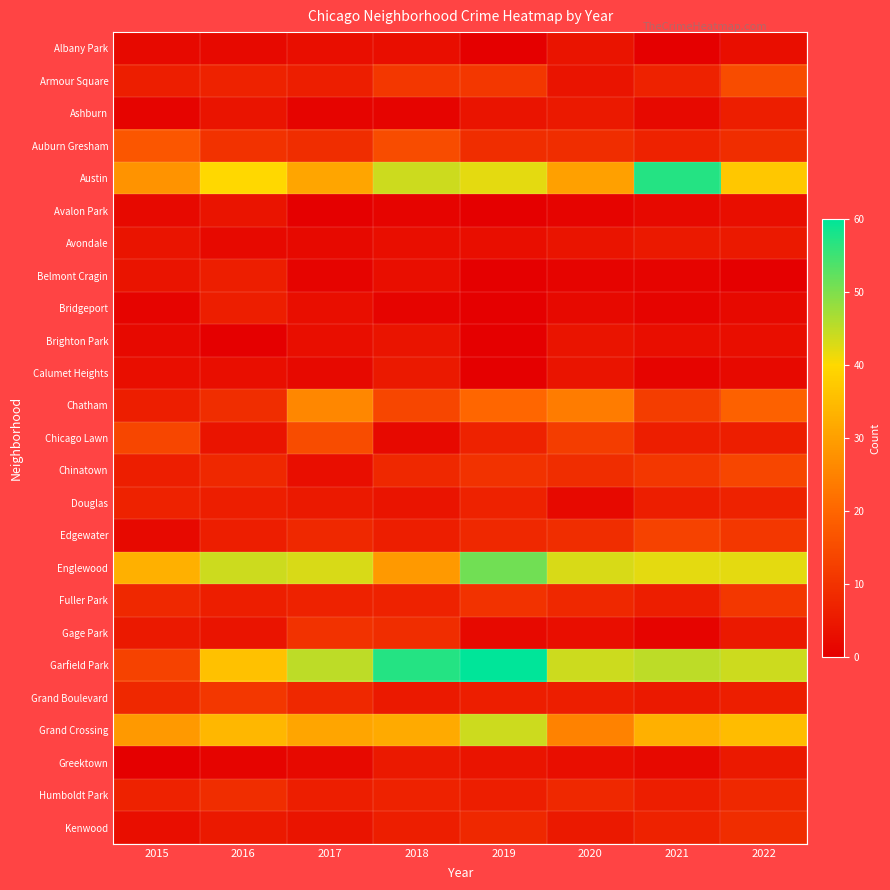

List the series in order of their peak value, highest first.

Garfield Park, Austin, Englewood, Grand Crossing, Chatham, Auburn Gresham, Armour Square, Chicago Lawn, Chinatown, Edgewater, Fuller Park, Grand Boulevard, Gage Park, Humboldt Park, Kenwood, Douglas, Ashburn, Belmont Cragin, Bridgeport, Avondale, Calumet Heights, Greektown, Albany Park, Avalon Park, Brighton Park